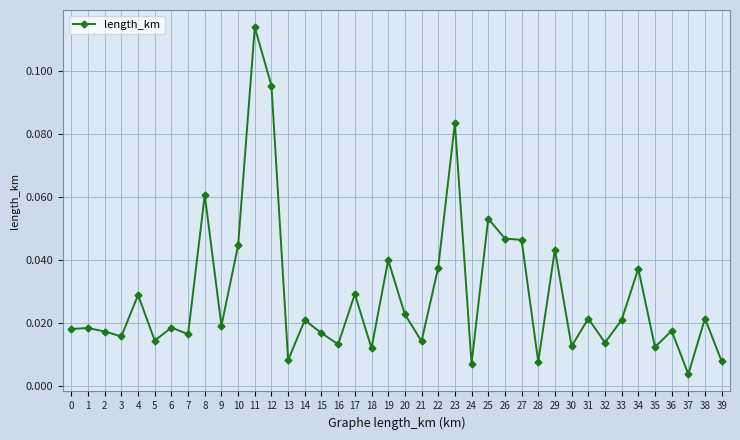

Between 22 and 1, which is larger?

22